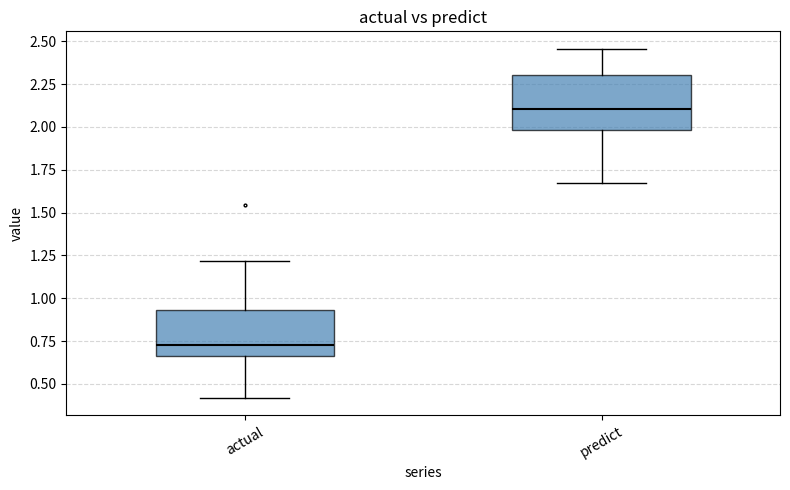

Reading left to right, read every box against the y-axis: the position of its median line, the range the box covers, and the ends of its whiskers. The values are not printed on the chart, so give them approximately, as read against the axis.

actual: median 0.75, box 0.65 to 0.95, whiskers 0.40 to 1.20
predict: median 2.10, box 2.00 to 2.30, whiskers 1.65 to 2.45